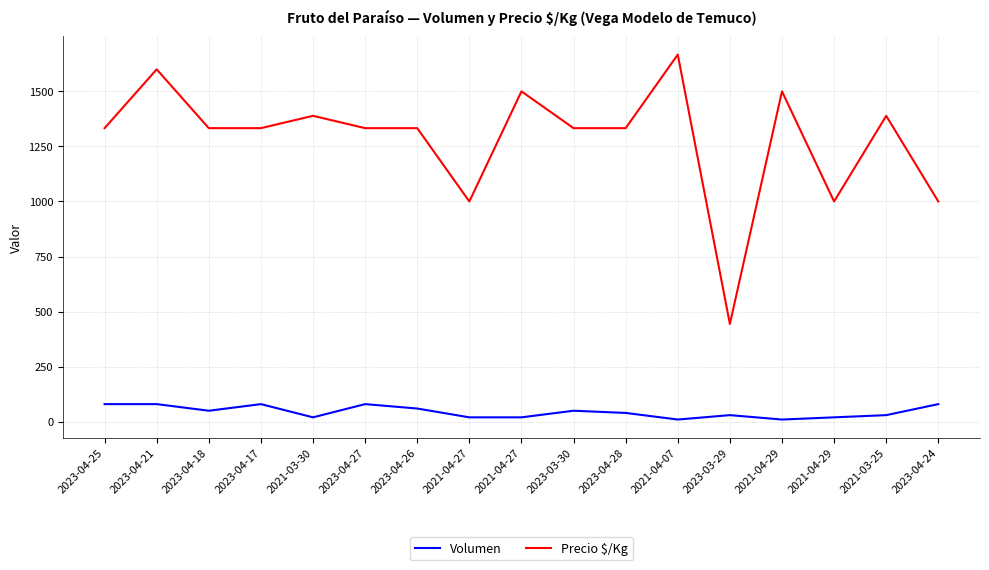

What is the sum of all Volumen values?

760